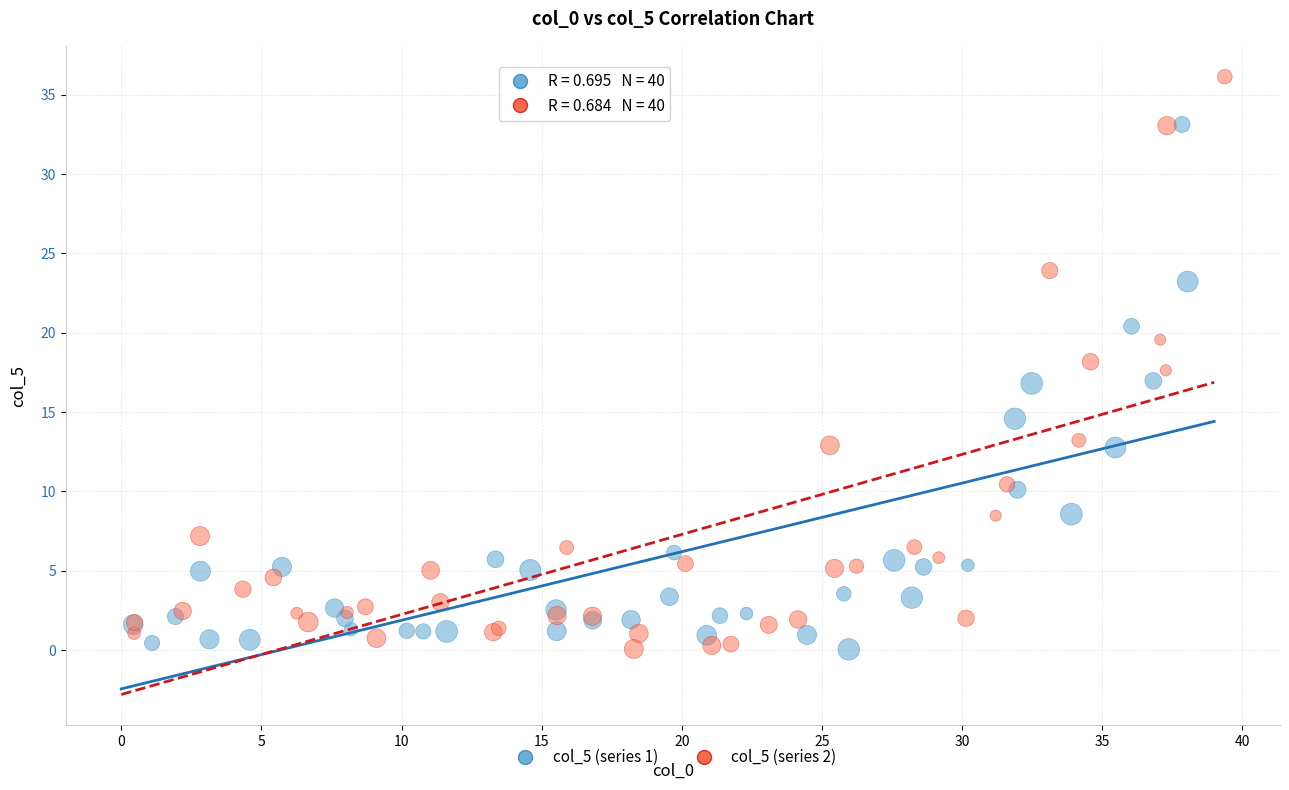

Which series reaches the maximum Y coordinate?

col_5 (series 2)